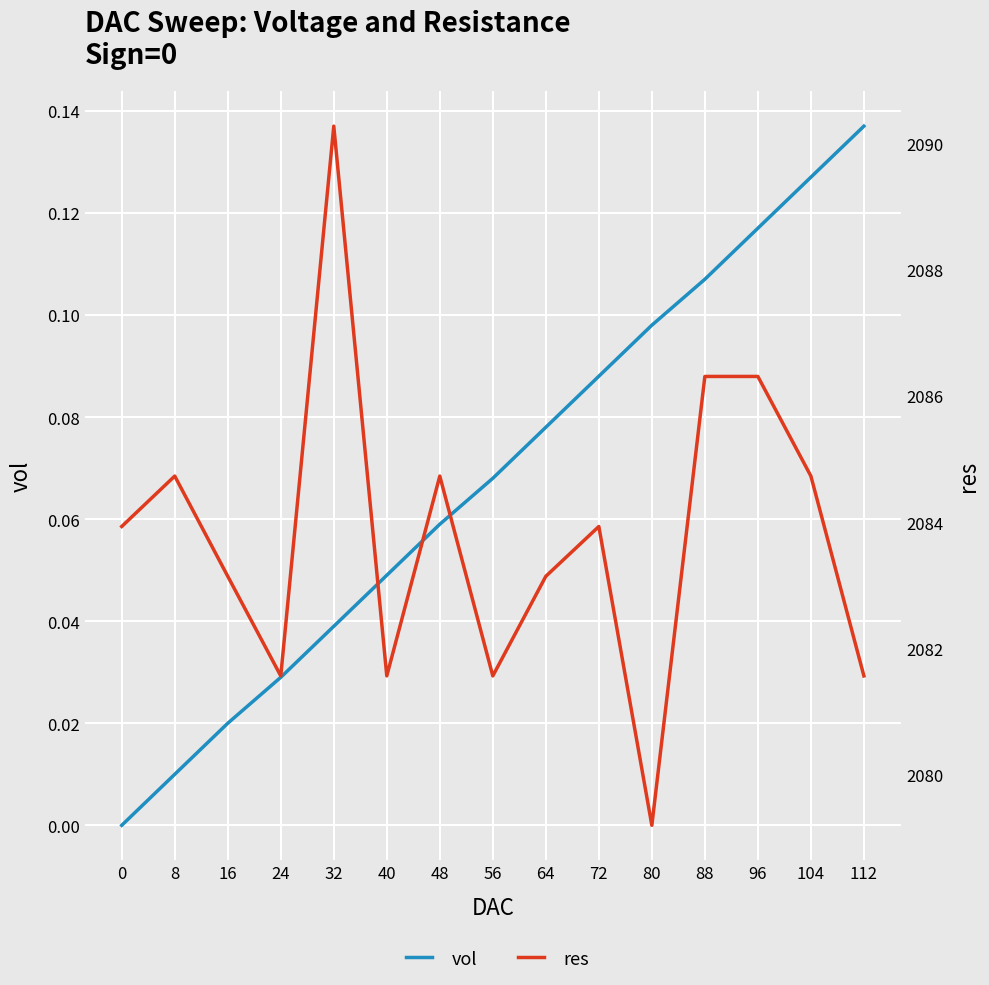

Reading right to left, what are all the values shown in this chart?

vol: 112=0.1	104=0.1	96=0.1	88=0.1	80=0.1	72=0.1	64=0.1	56=0.1	48=0.1	40=0.0	32=0.0	24=0.0	16=0.0	8=0.0	0=0.0
res: 112=2081.6	104=2084.7	96=2086.3	88=2086.3	80=2079.2	72=2083.9	64=2083.1	56=2081.6	48=2084.7	40=2081.6	32=2090.3	24=2081.6	16=2083.1	8=2084.7	0=2083.9